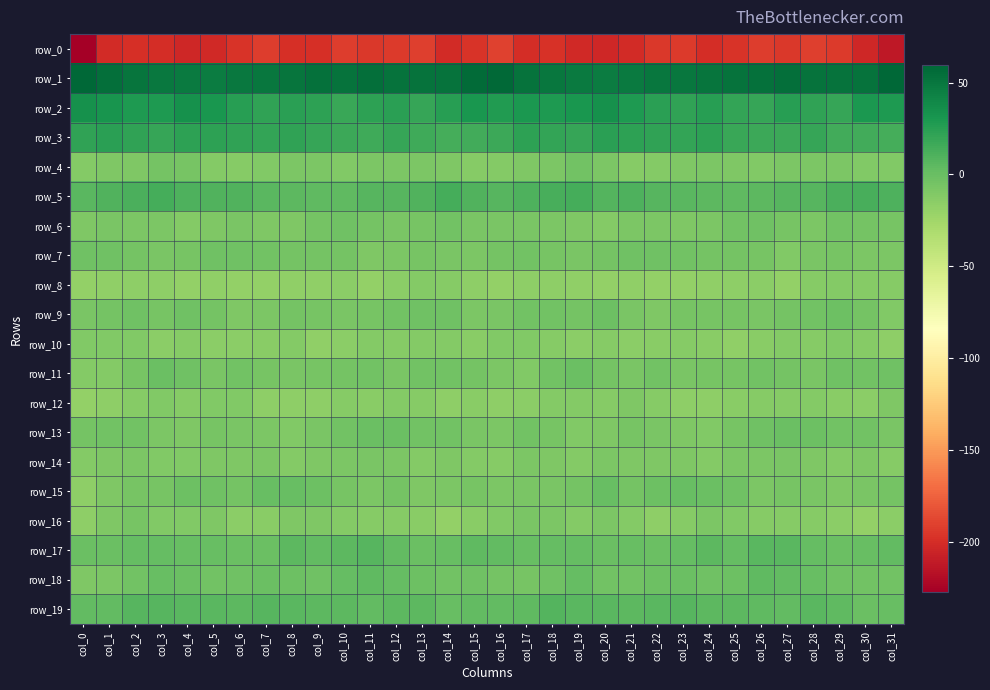

What is the spread (max minus min) of values at col_17?

252.5